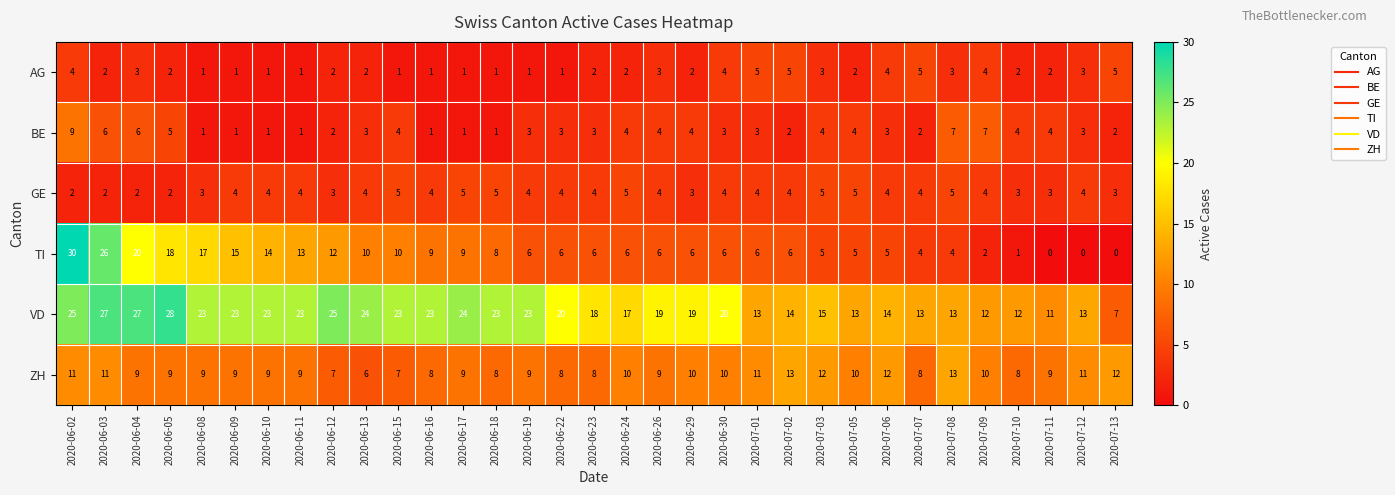

What is the difference between the maximum and minimum values in the AG series?

4